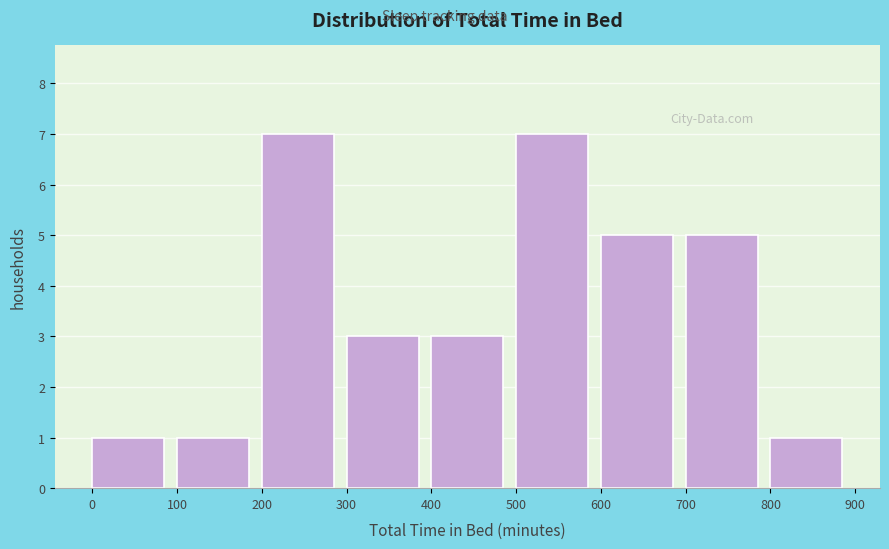

Reading left to right, transcribe this chart: for each bar, give the range it covers on the x-axis and its height. The values are not printed on the chart, so give them approximately, as read against the axis.

0 to 100: 1
100 to 200: 1
200 to 300: 7
300 to 400: 3
400 to 500: 3
500 to 600: 7
600 to 700: 5
700 to 800: 5
800 to 900: 1